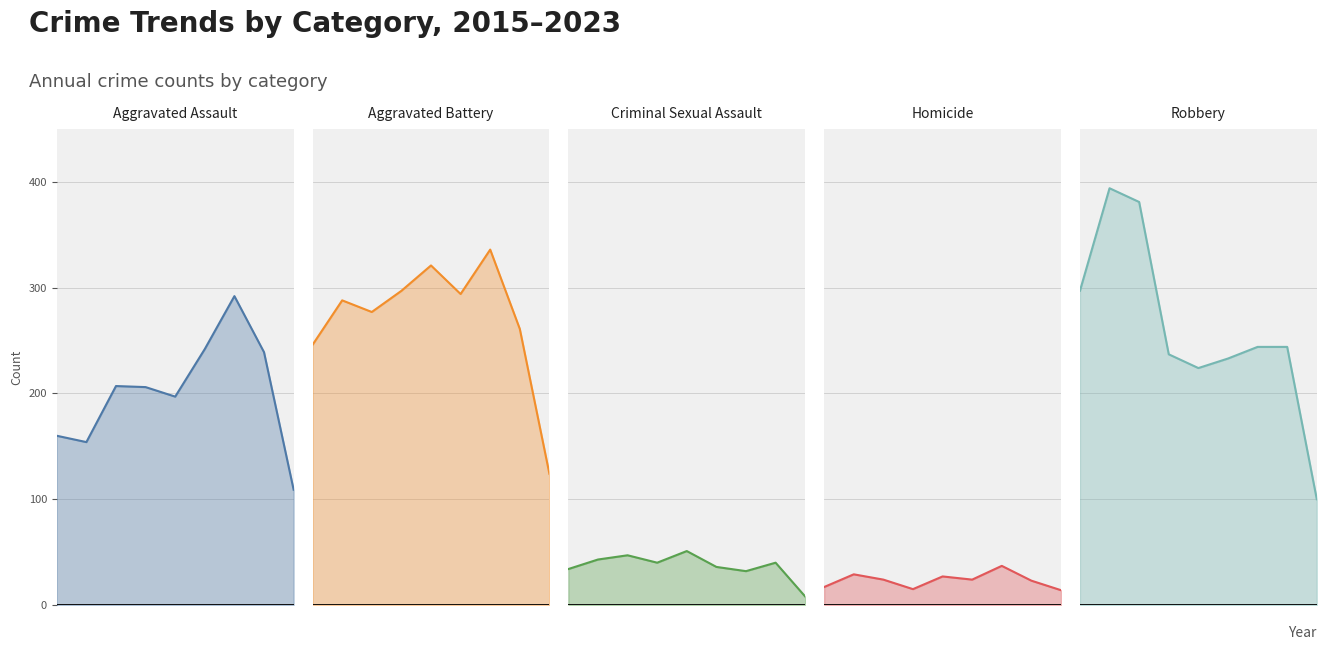

How many values in the Criminal Sexual Assault series exceed 40?

3